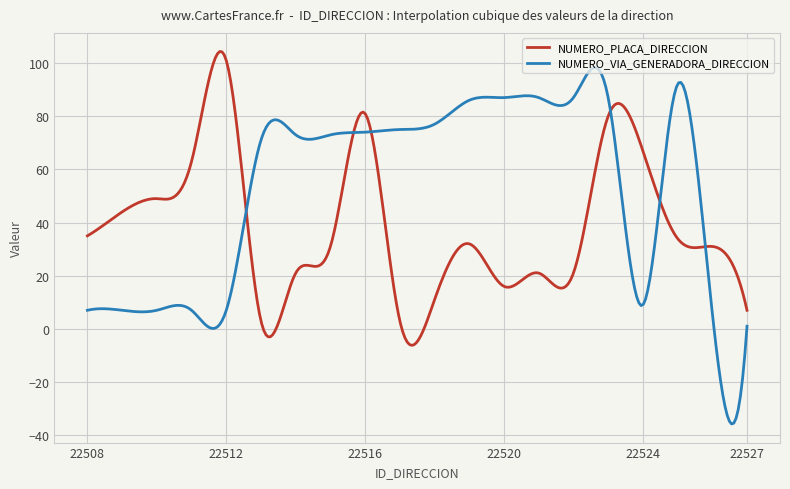

Which series ends up on top after the final intersection of NUMERO_PLACA_DIRECCION and NUMERO_VIA_GENERADORA_DIRECCION?

NUMERO_PLACA_DIRECCION